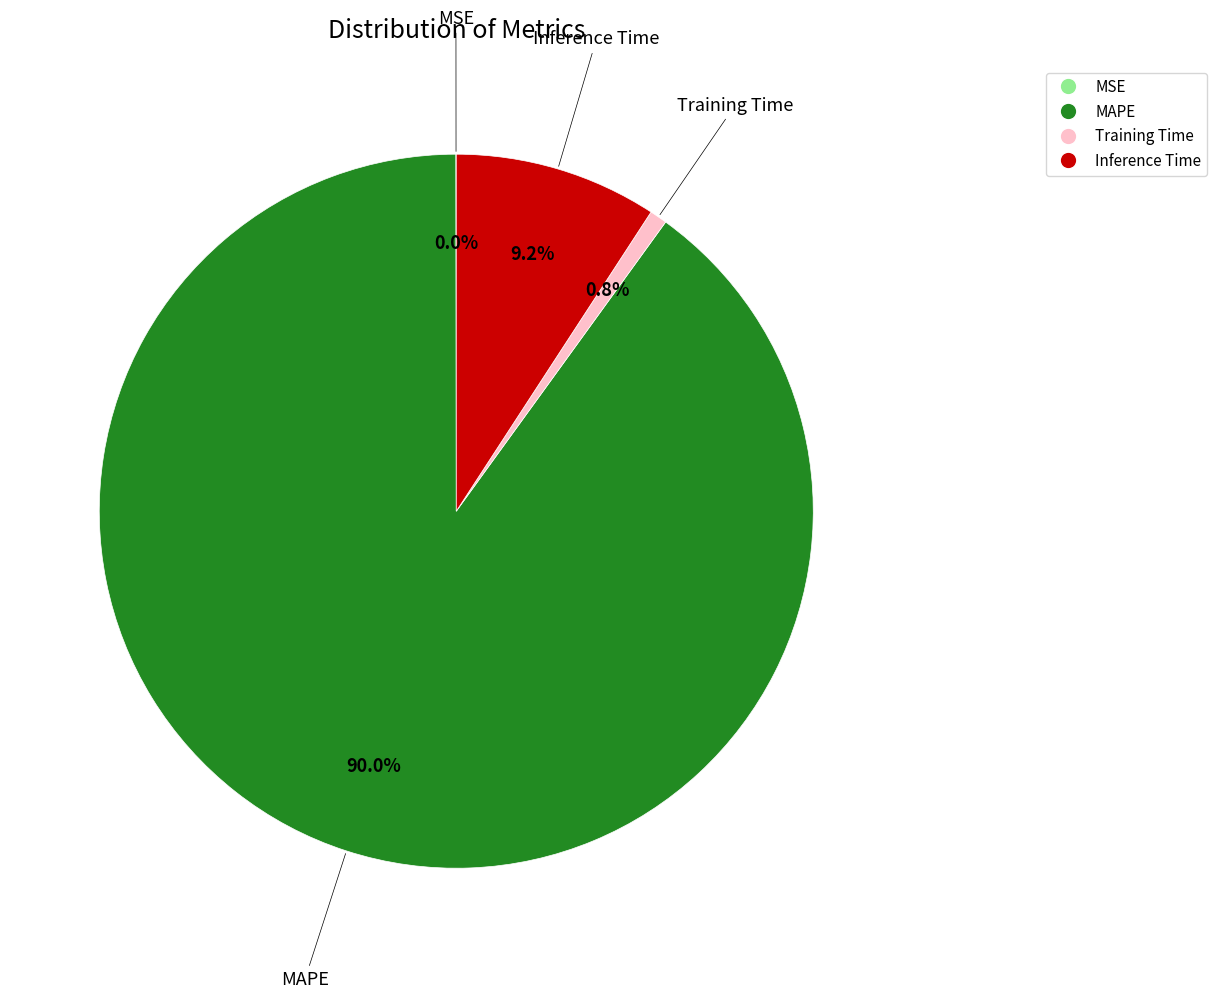

To the nearest percent, what is the difference between the MAPE and Inference Time slice percentages?

81%